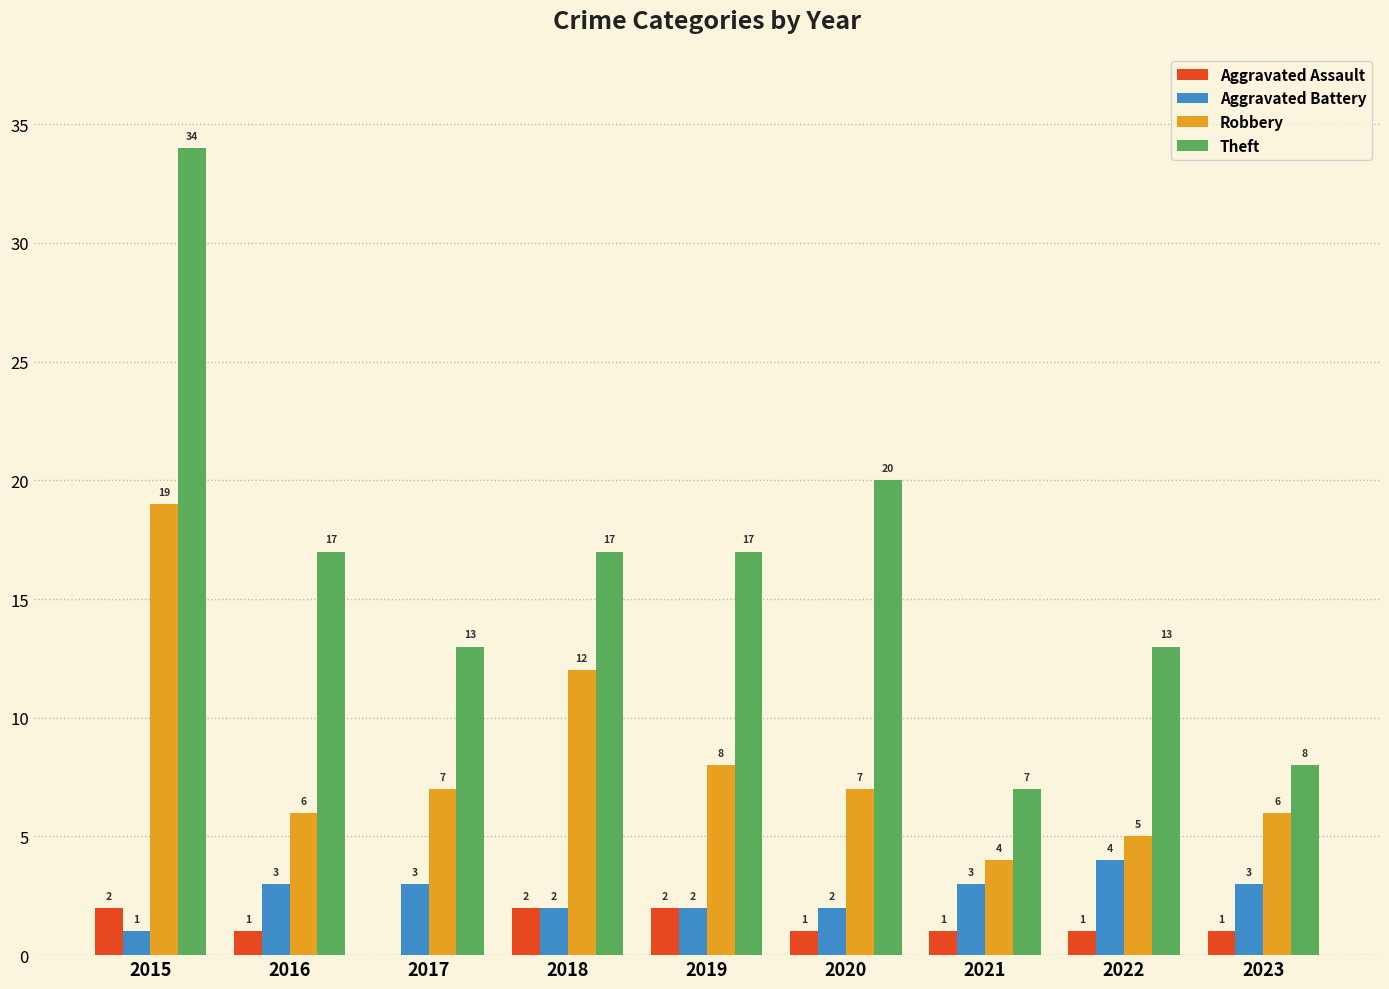

At which label is Robbery closest to 11?

2018